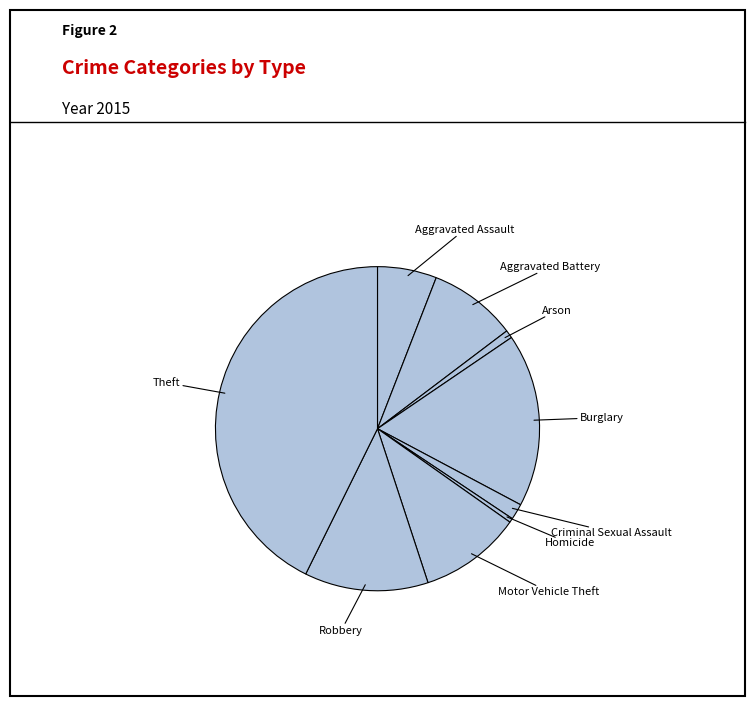

How many slices are in this pie chart?

9